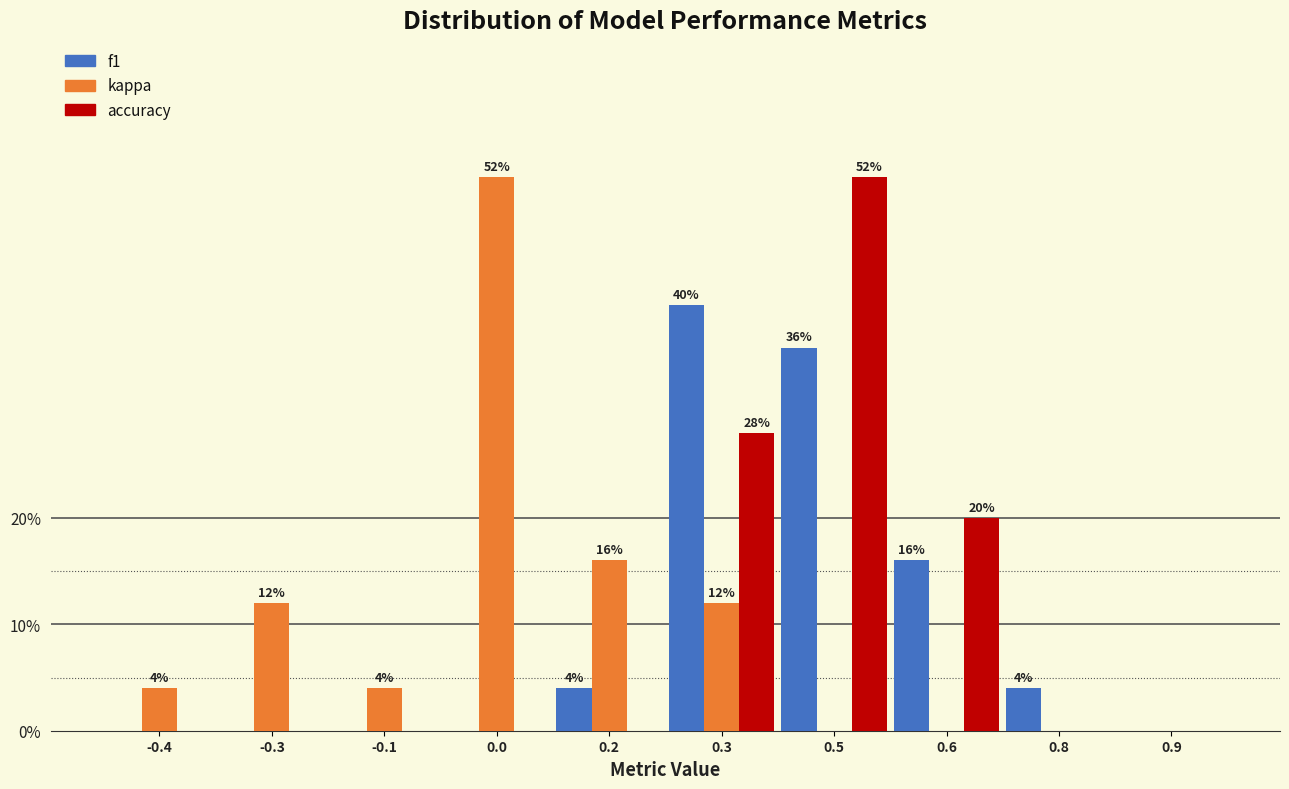

Reading left to right, list all the values displayed in this chart.

f1: -0.4=0.0	-0.3=0.0	-0.1=0.0	0.0=0.0	0.2=4.0	0.3=40.0	0.5=36.0	0.6=16.0	0.8=4.0	0.9=0.0
kappa: -0.4=4.0	-0.3=12.0	-0.1=4.0	0.0=52.0	0.2=16.0	0.3=12.0	0.5=0.0	0.6=0.0	0.8=0.0	0.9=0.0
accuracy: -0.4=0.0	-0.3=0.0	-0.1=0.0	0.0=0.0	0.2=0.0	0.3=28.0	0.5=52.0	0.6=20.0	0.8=0.0	0.9=0.0